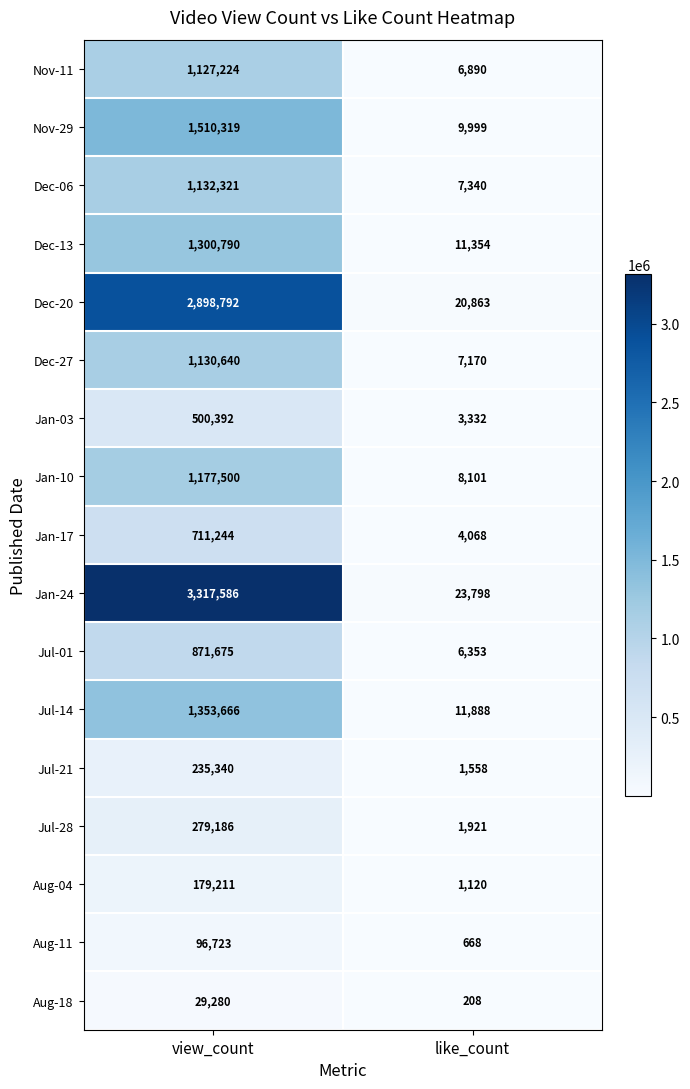

Is it true that Aug-11 equals 668 at like_count?

True